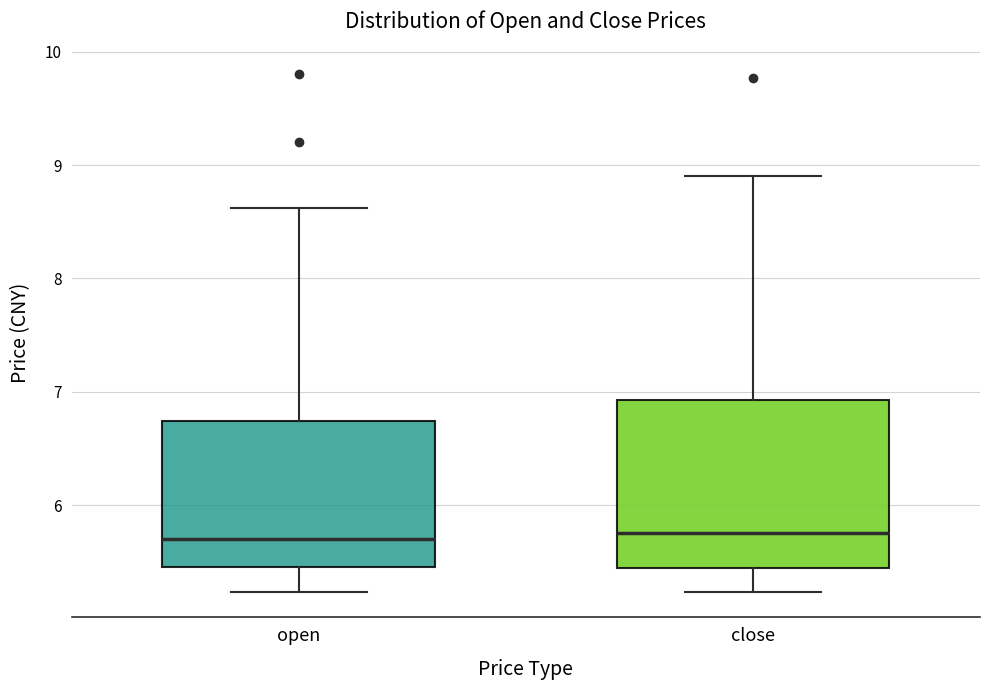

Reading left to right, read every box against the y-axis: the position of its median line, the range the box covers, and the ends of its whiskers. The values are not printed on the chart, so give them approximately, as read against the axis.

open: median 5.7, box 5.5 to 6.7, whiskers 5.2 to 8.6
close: median 5.8, box 5.4 to 6.9, whiskers 5.2 to 8.9